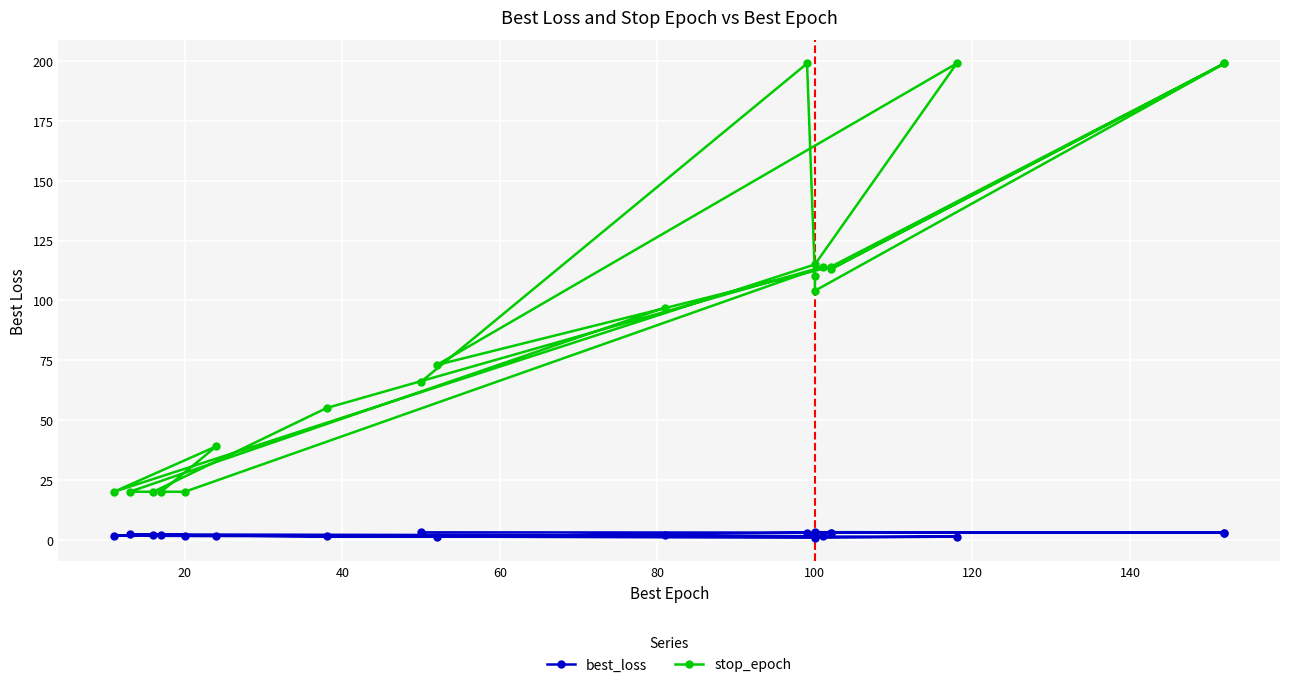

Reading left to right, list all the values displayed in this chart.

best_loss: 3.0	2.9	2.2	3.1	2.9	2.9	3.0	3.0	1.3	1.2	0.8	1.6	1.6	2.1	1.7	1.3	1.3	2.0	2.2	1.7
stop_epoch: 66.0	199.0	110.0	104.0	199.0	113.0	199.0	114.0	73.0	199.0	115.0	20.0	39.0	20.0	20.0	114.0	55.0	20.0	20.0	97.0